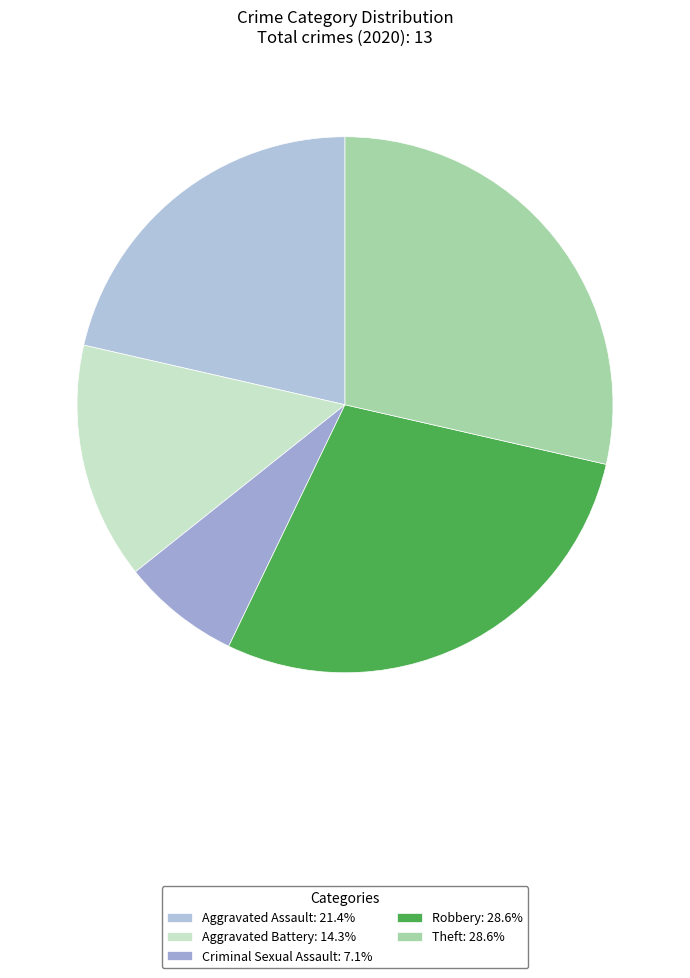

Is there any slice that represents more than half of the pie?

No